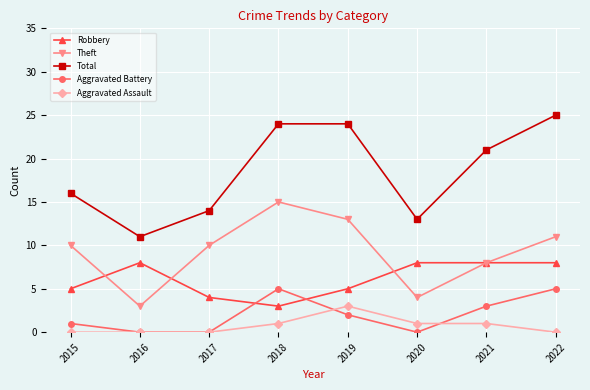

What is the total value across all series at 2016?

22